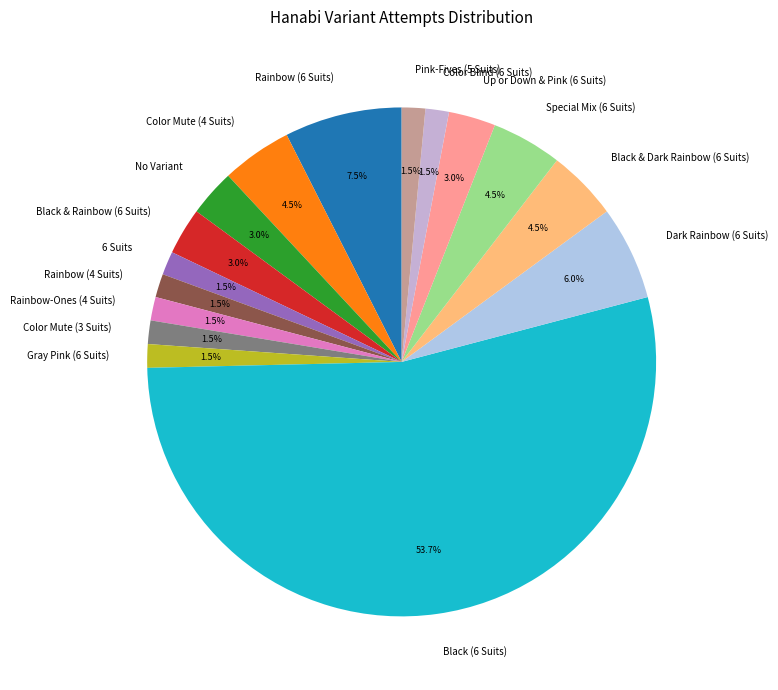

What is the largest slice in the pie chart?

Black (6 Suits)